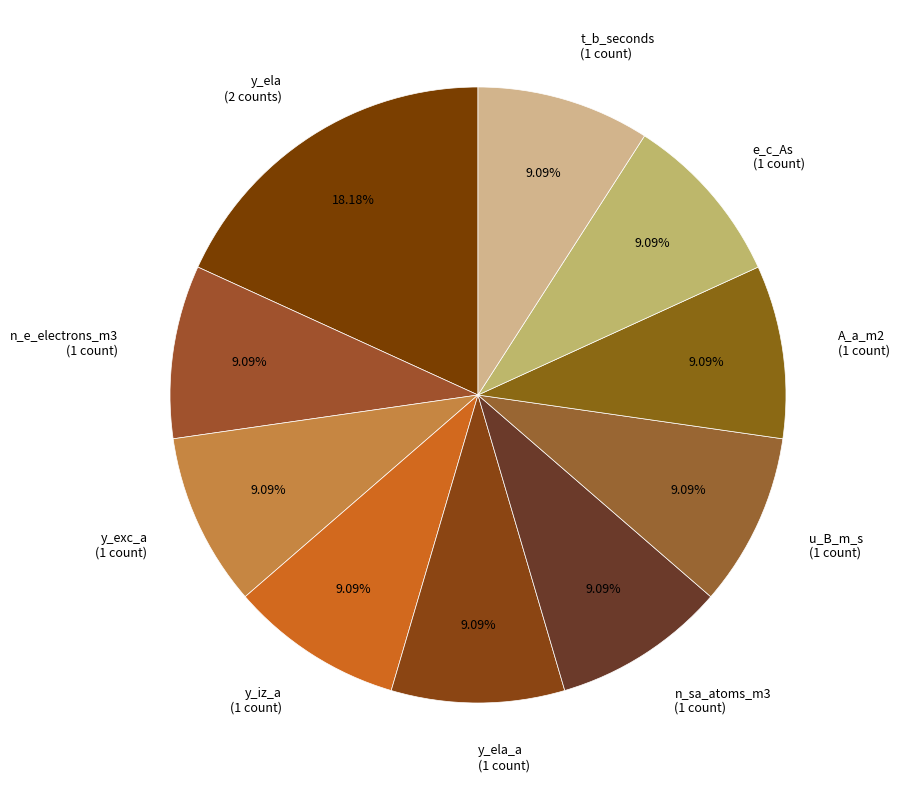

Which category has the biggest portion of the pie?

y_ela (2 counts)